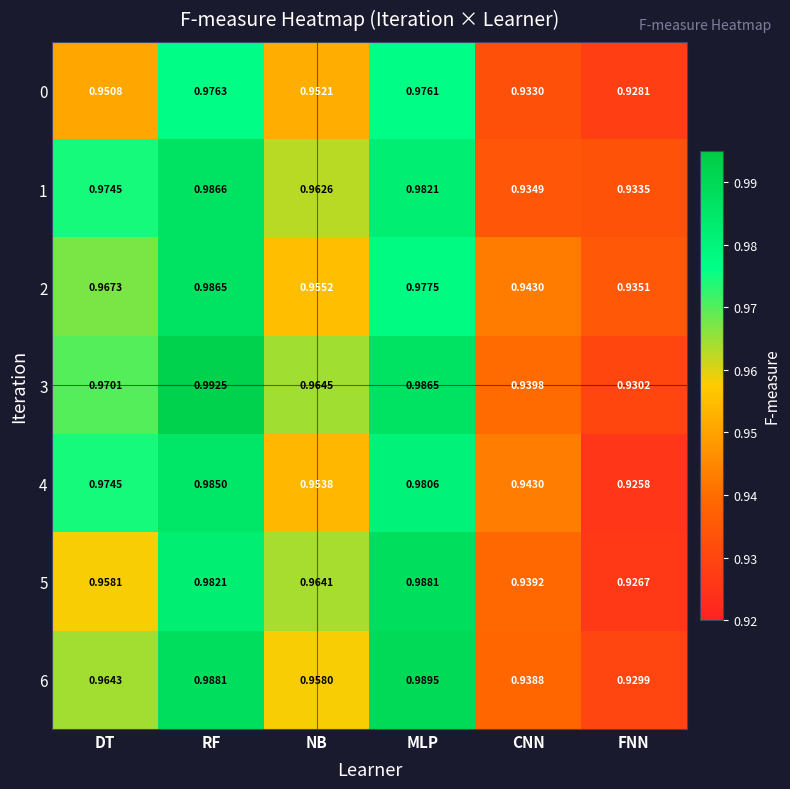

Between RF and CNN, which series saw the biggest shift?

3